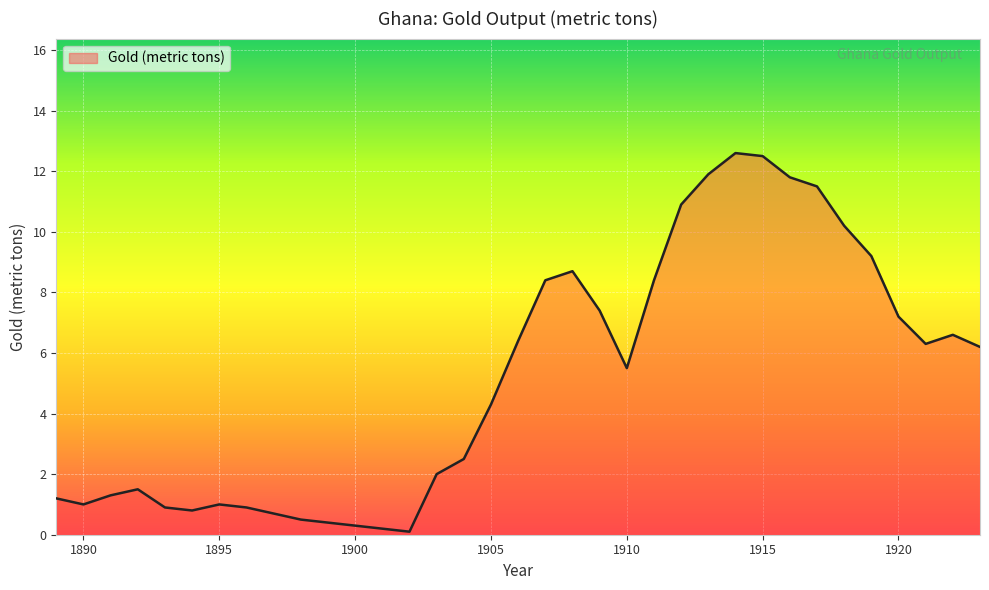

What is the maximum value shown in the chart?

12.6